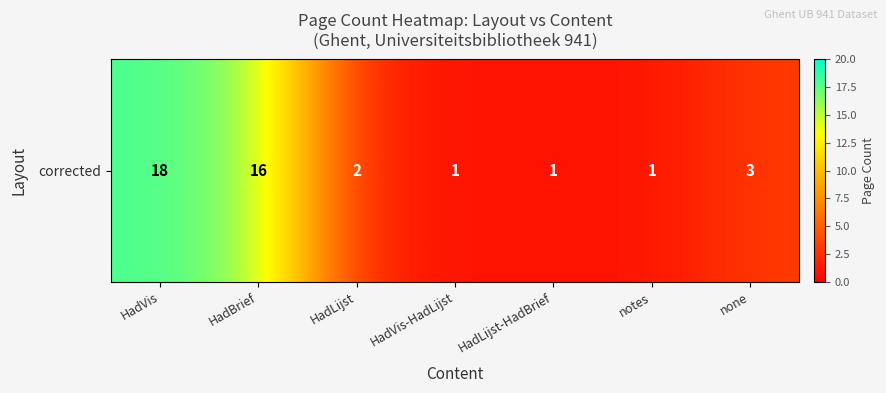

Which has a higher value, HadLijst-HadBrief or HadBrief?

HadBrief